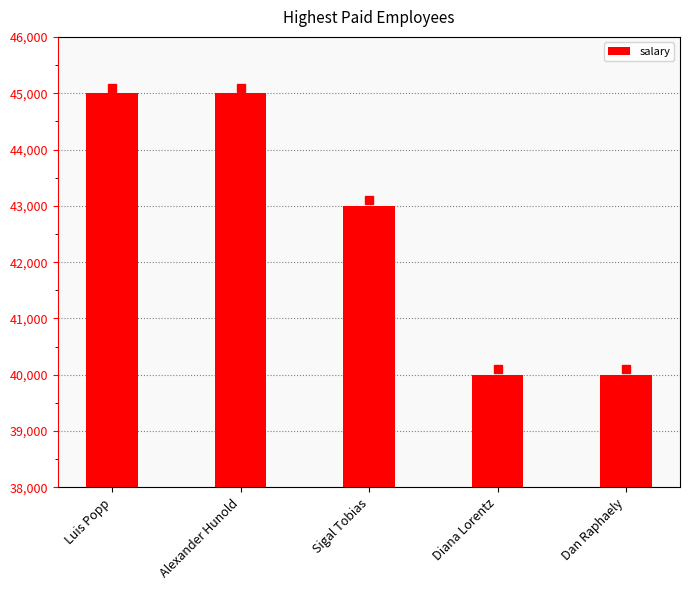

Is it true that the value at Luis Popp is 45000?

True